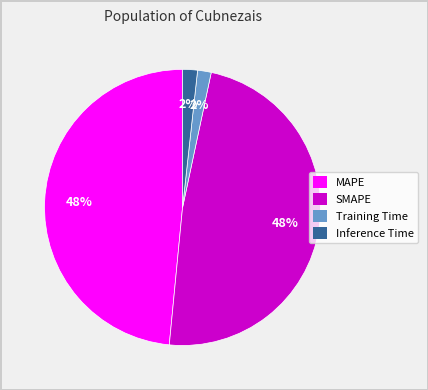

The Inference Time slice represents 2% of the pie. True or false?

True